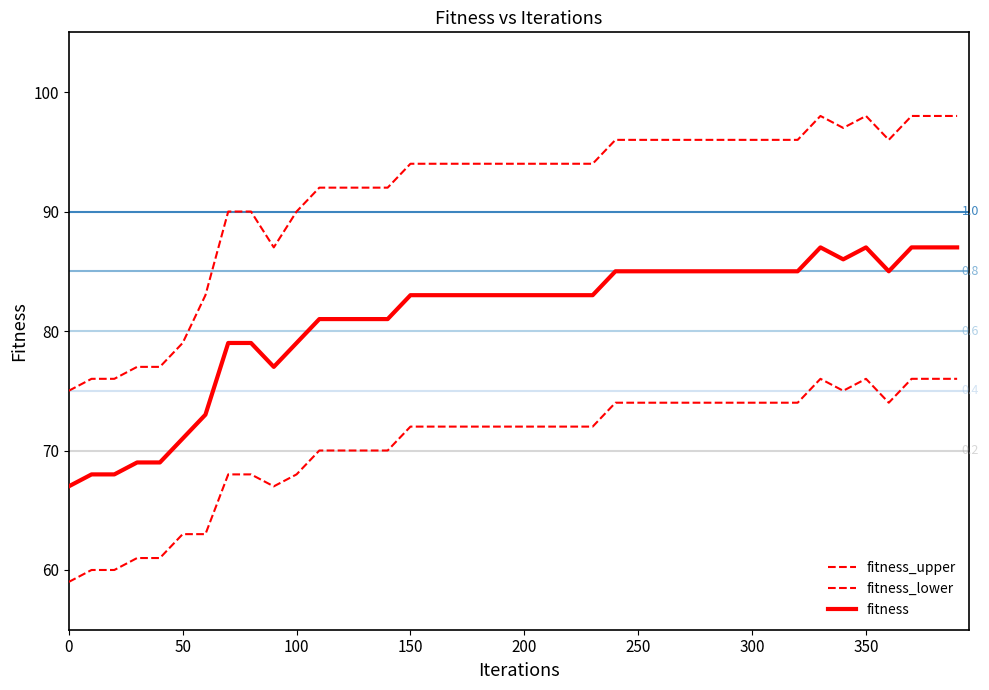

How many lines are shown in the chart?

3